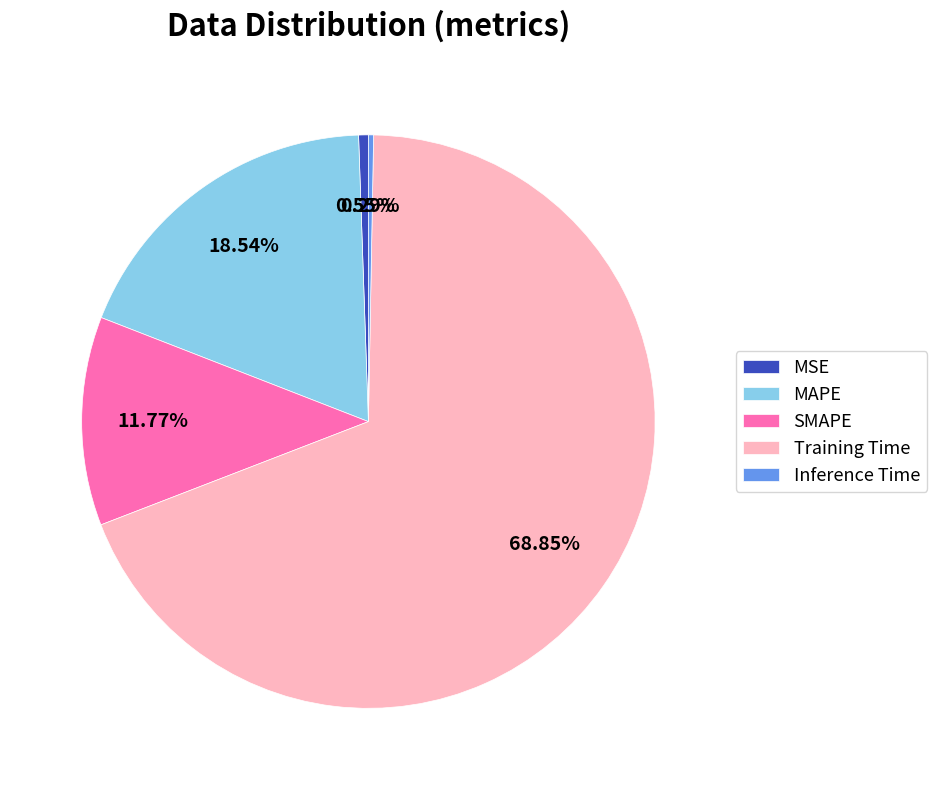

Which has a higher value, Training Time or Inference Time?

Training Time